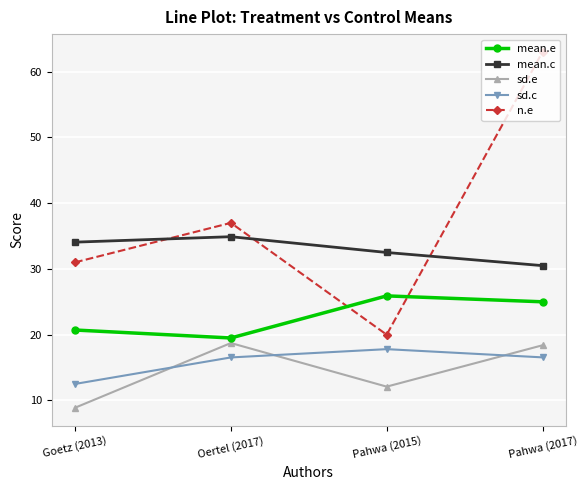

Which series has the largest total across all categories?

n.e